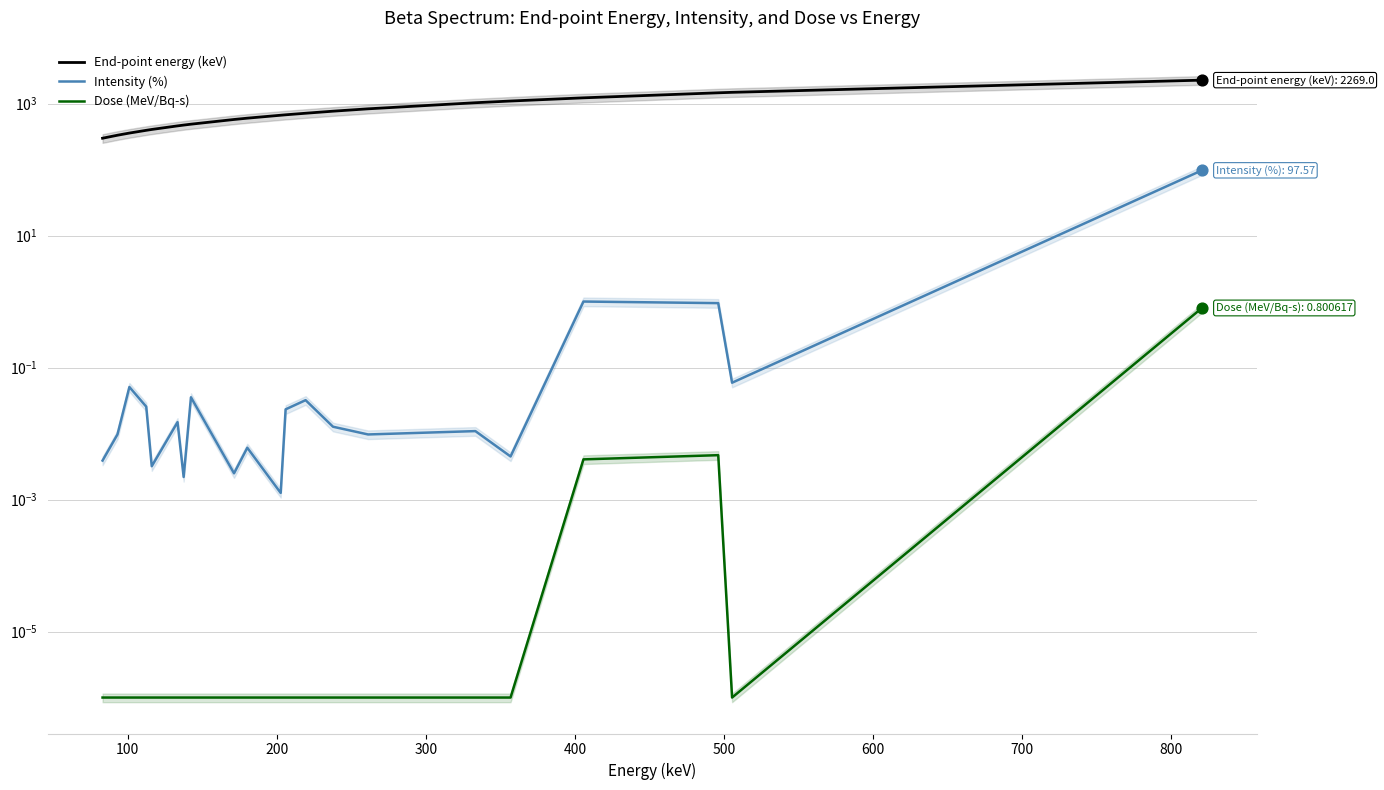

Which series has the largest Y range (max minus min)?

End-point energy (keV)